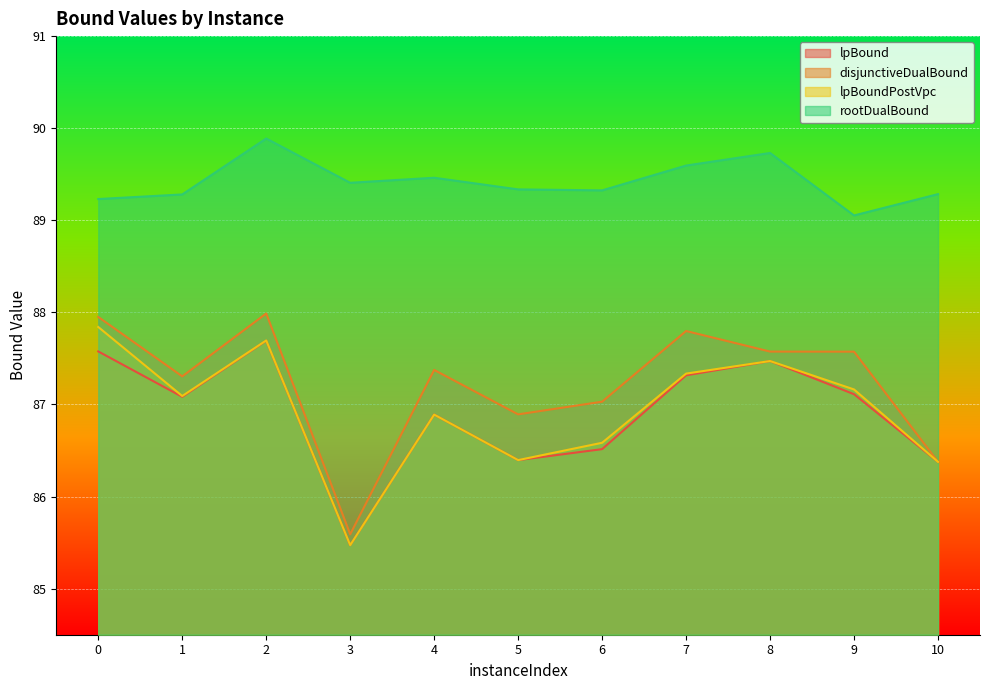

Which series has the largest range (max minus min)?

disjunctiveDualBound